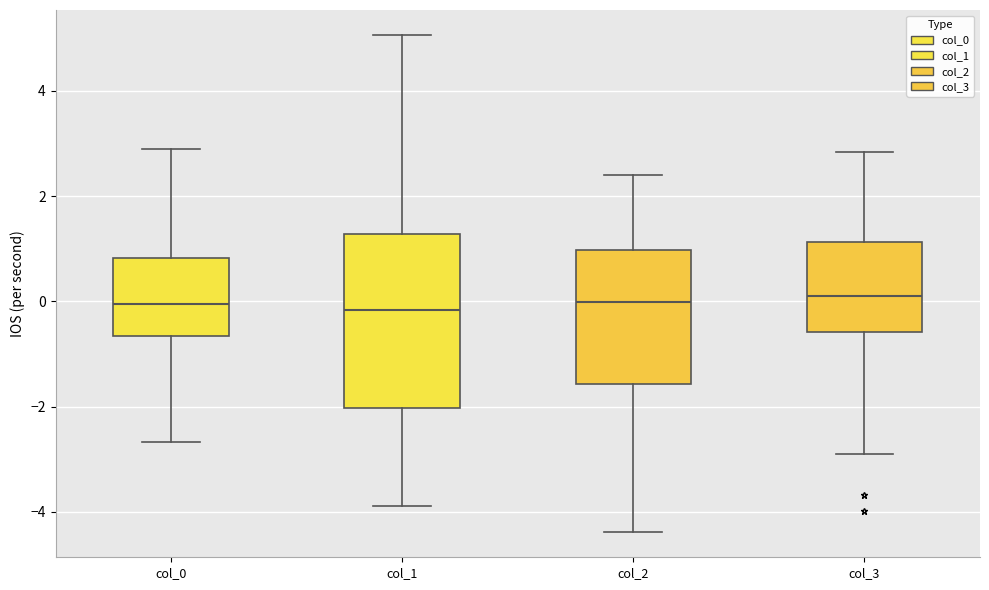

Reading left to right, read every box against the y-axis: the position of its median line, the range the box covers, and the ends of its whiskers. The values are not printed on the chart, so give them approximately, as read against the axis.

col_0: median 0.0, box -0.6 to 0.8, whiskers -2.6 to 2.8
col_1: median -0.2, box -2.0 to 1.2, whiskers -3.8 to 5.0
col_2: median 0.0, box -1.6 to 1.0, whiskers -4.4 to 2.4
col_3: median 0.0, box -0.6 to 1.2, whiskers -3.0 to 2.8